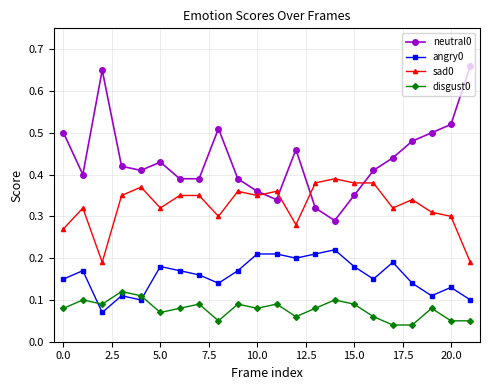

True or false: neutral0 and disgust0 cross at least once.

False